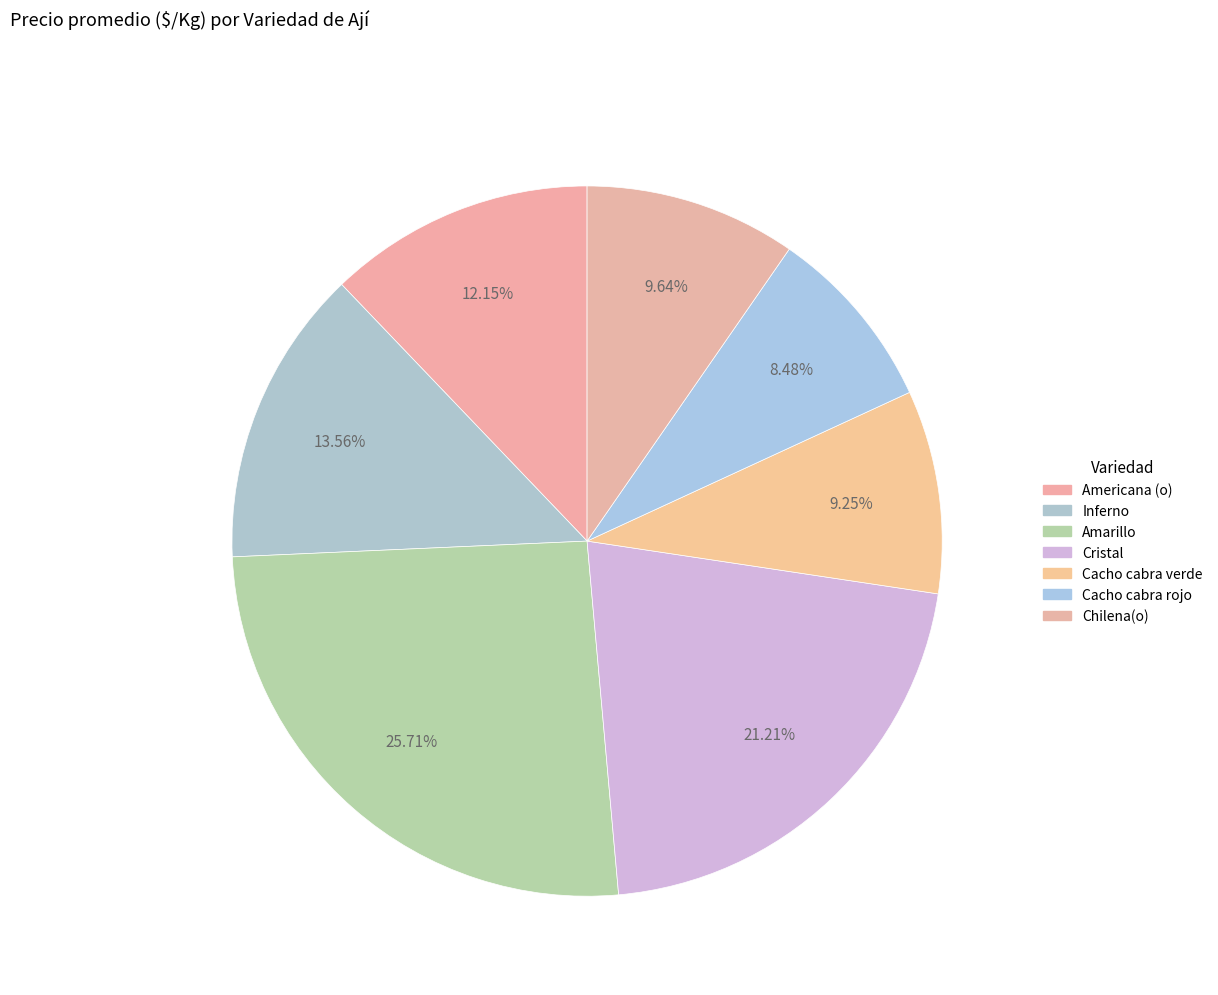

What is the ratio of the value at Amarillo to the value at Cacho cabra verde?

2.8